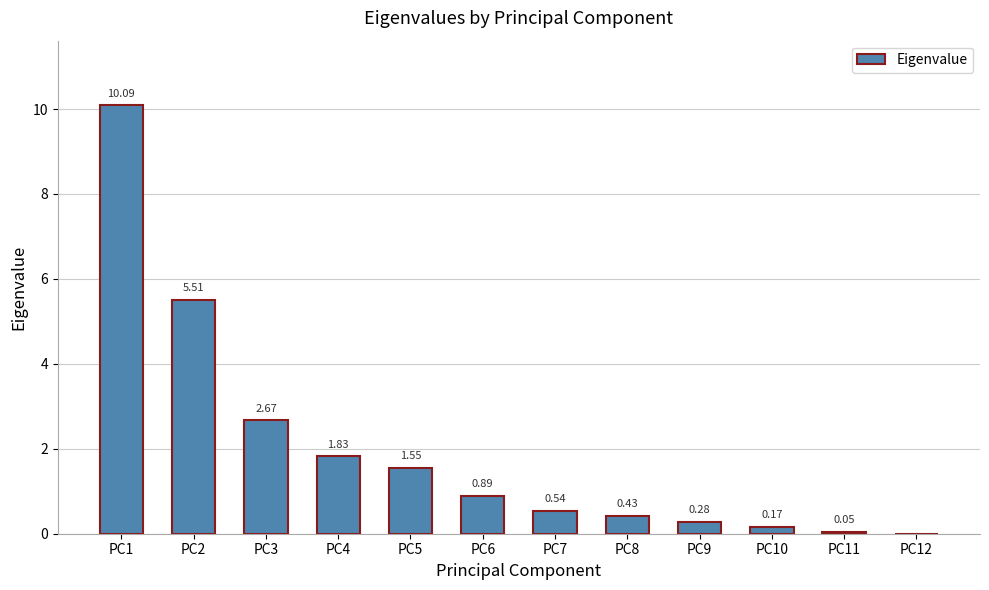

What is the sum of the values at PC1 and PC4?

11.9